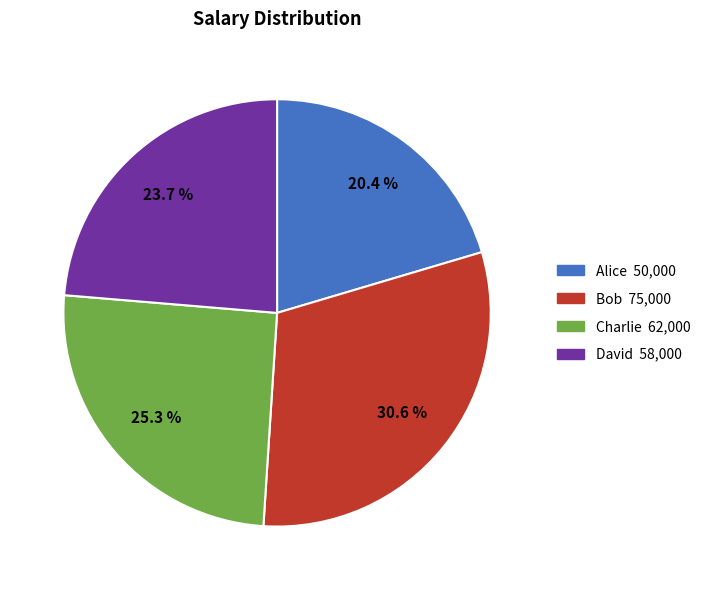

Is the sum of David and Alice greater than half?

No